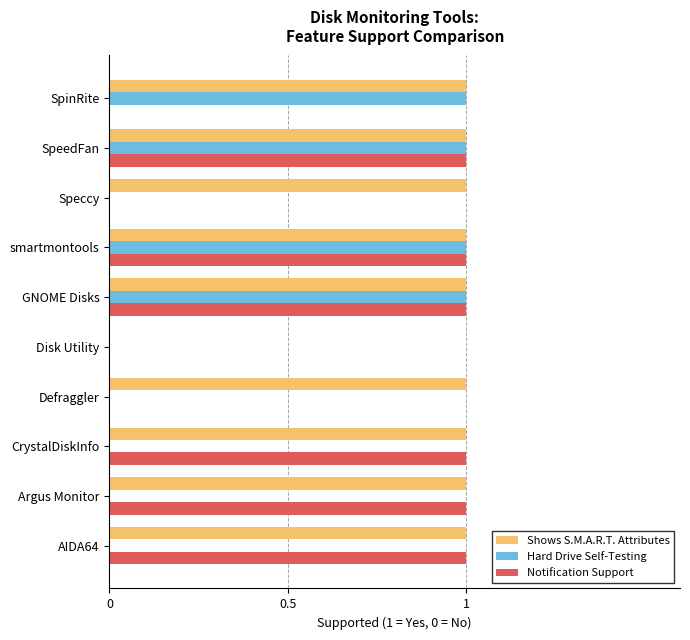

Is it true that Hard Drive Self-Testing equals 1 at SpinRite?

True